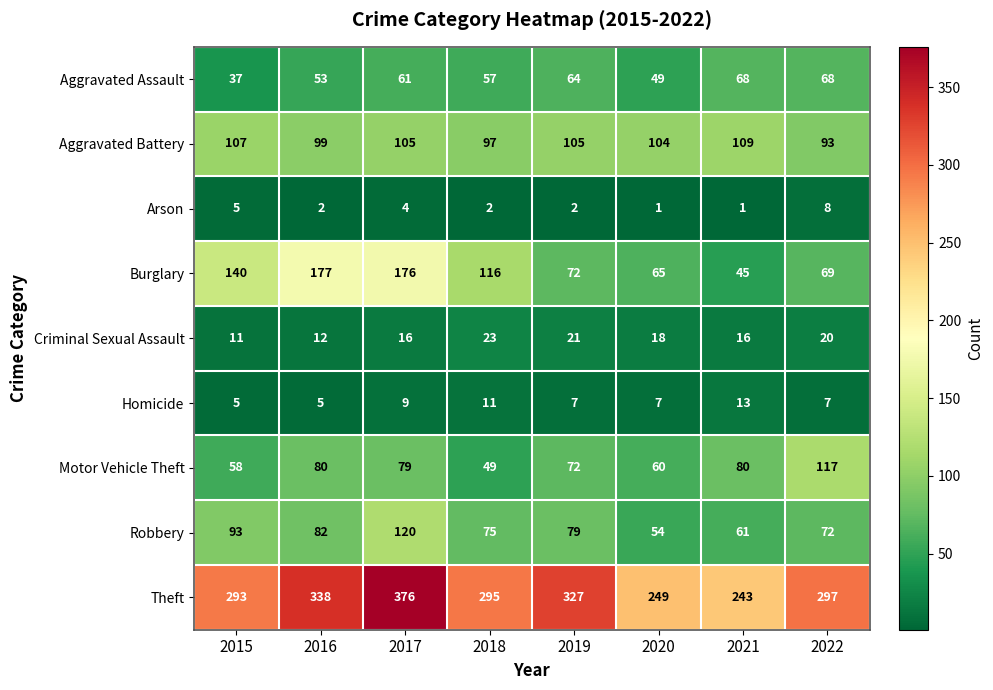

True or false: Aggravated Assault has a value of 53 at 2016.

True